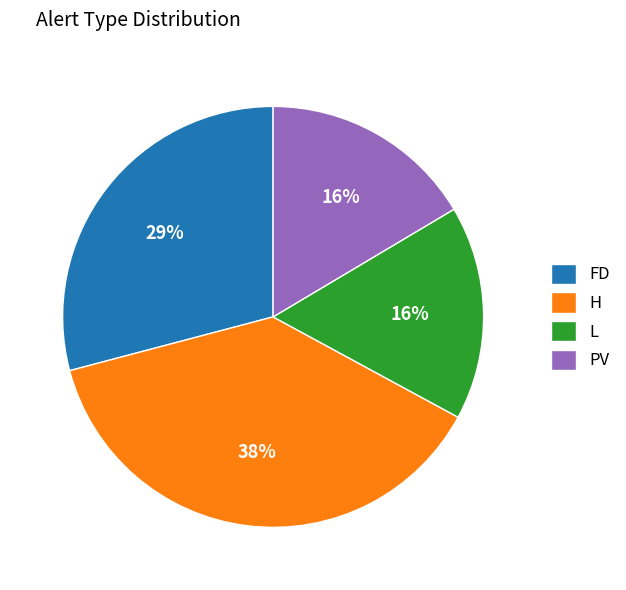

Which category has the biggest portion of the pie?

H